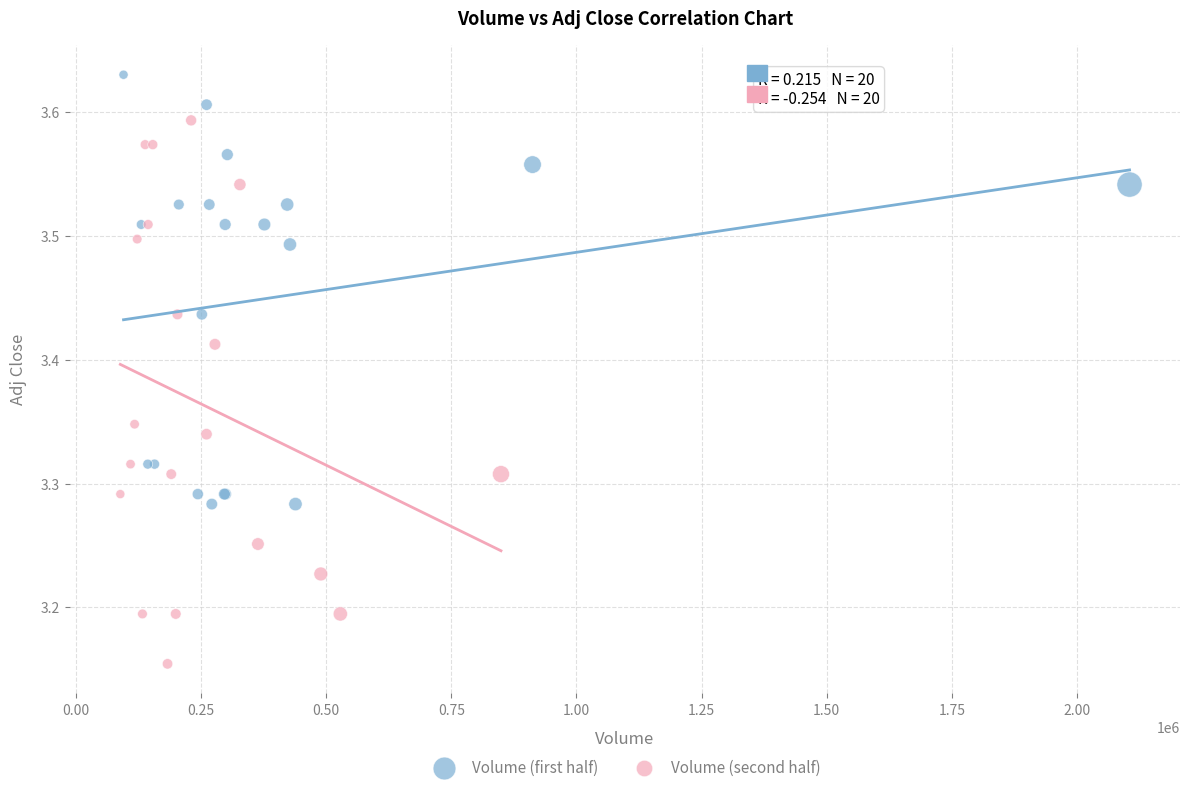

Which series has the largest Y range (max minus min)?

Volume (second half)